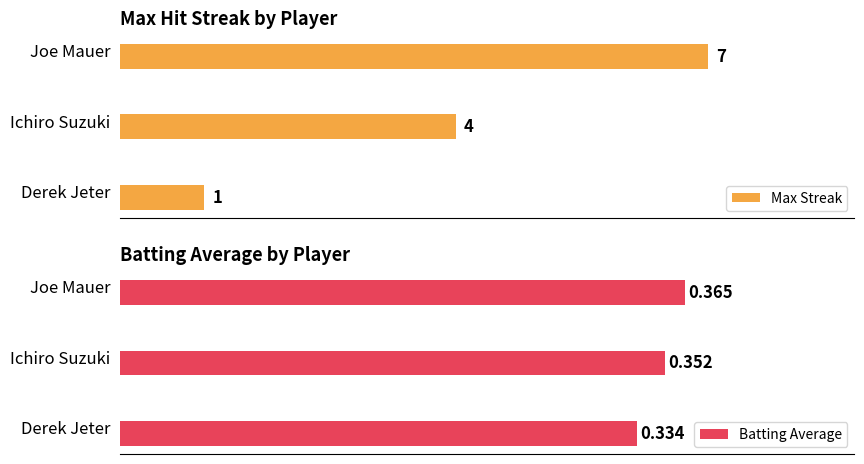

List the series in order of their overall mean, highest first.

Max Streak, Batting Average